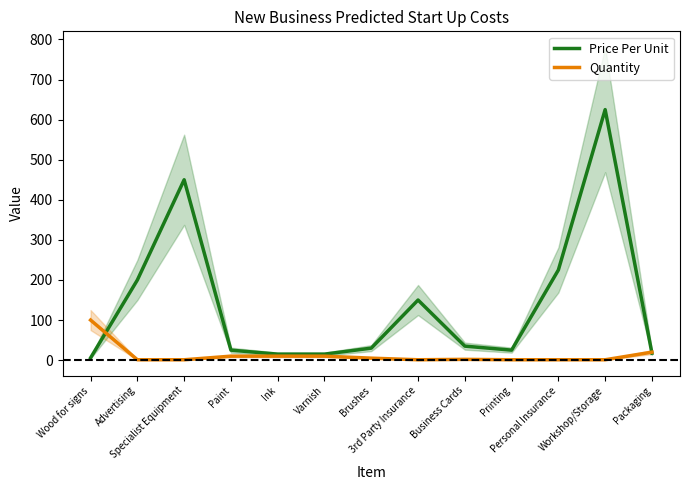

True or false: Quantity has a value of 100.0 at Wood for signs.

True